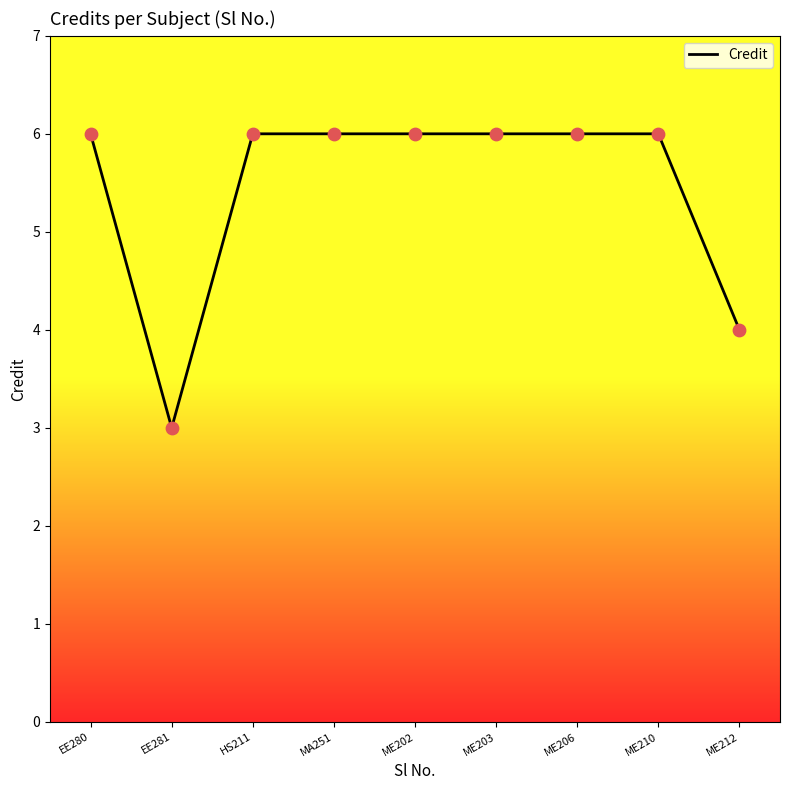

What is the ratio of the value at MA251 to the value at ME202?

1.0